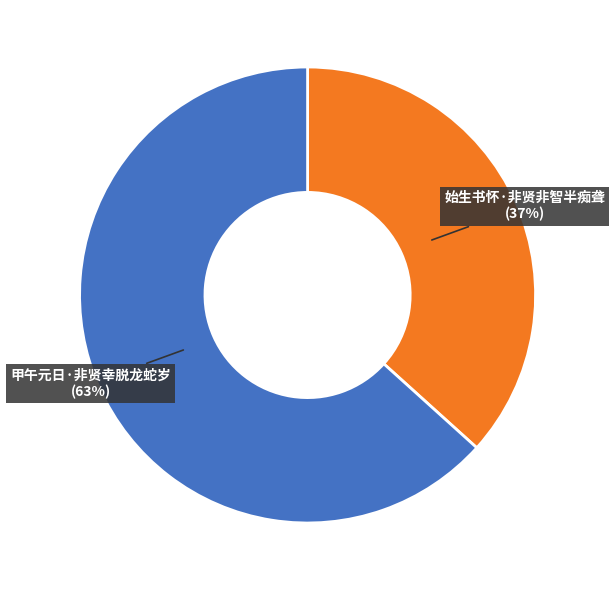

To the nearest percent, what is the average slice percentage?

50%